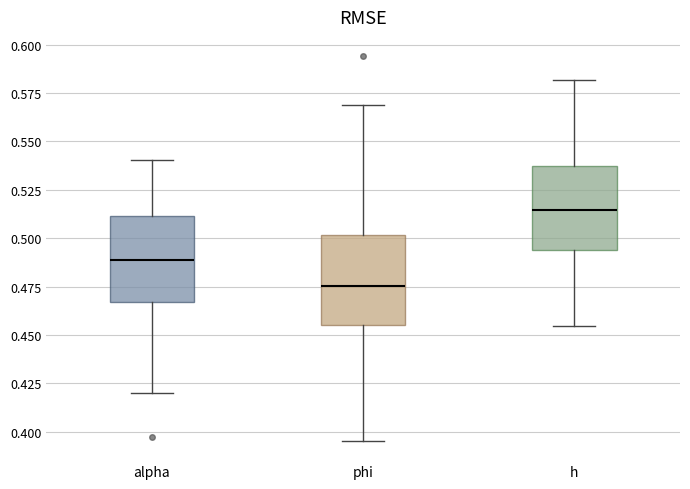

Which box has the lowest median line?

phi